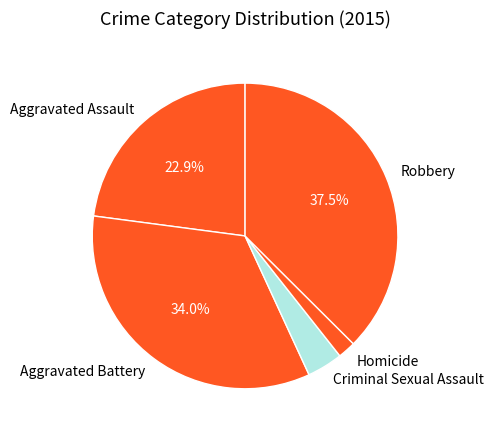

Combined, do Robbery and Homicide account for over 50%?

No